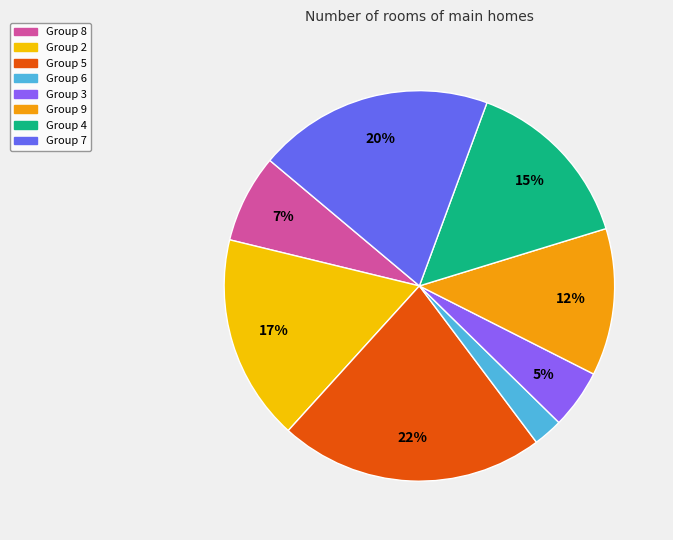

Count the number of slices in the pie.

8